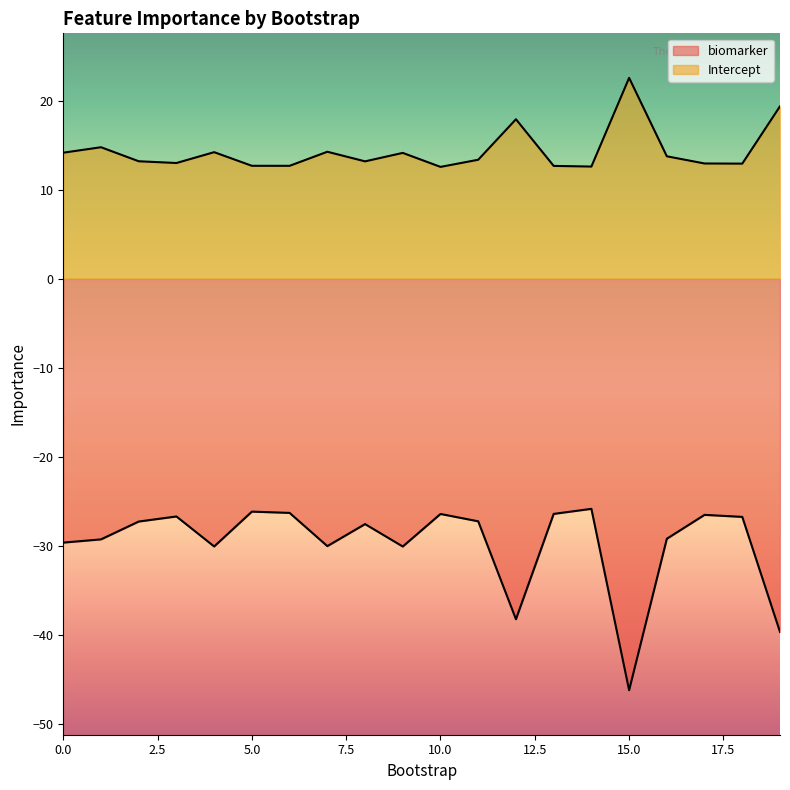

How many distinct data groups are displayed?

2